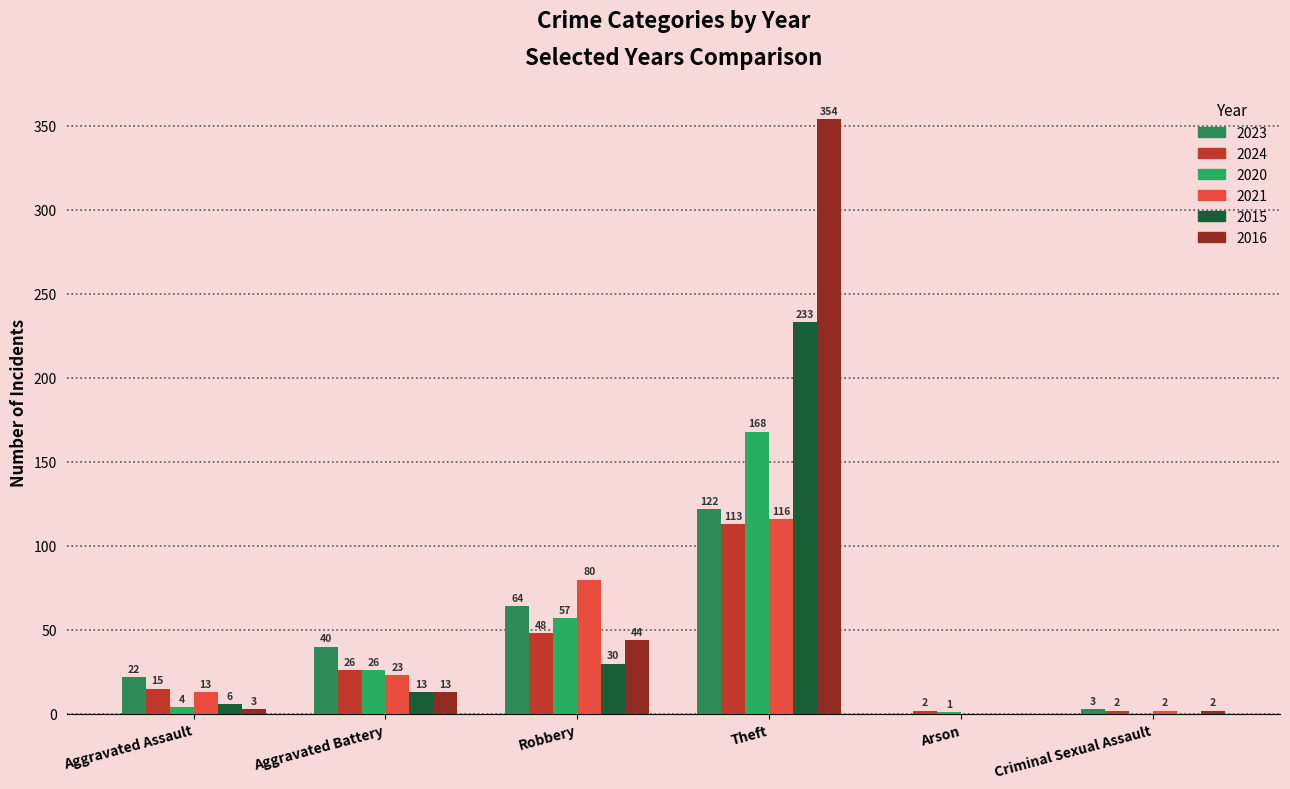

Are the bars grouped side by side (vs. stacked)?

Yes